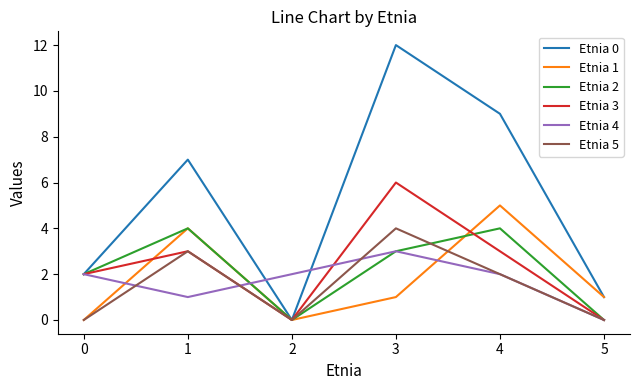

What are all the series names shown in the legend?

Etnia 0, Etnia 1, Etnia 2, Etnia 3, Etnia 4, Etnia 5